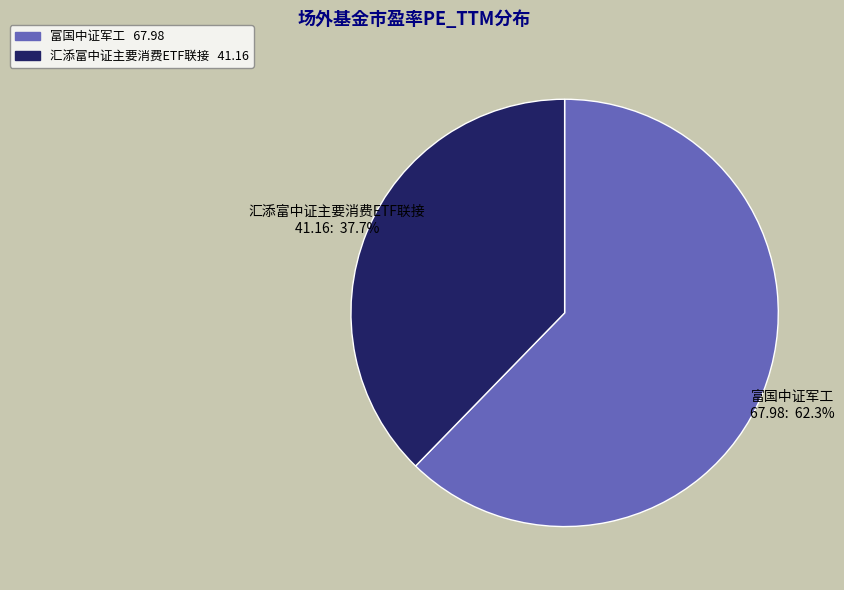

How much of the chart is everything except 富国中证军工?

37.7%